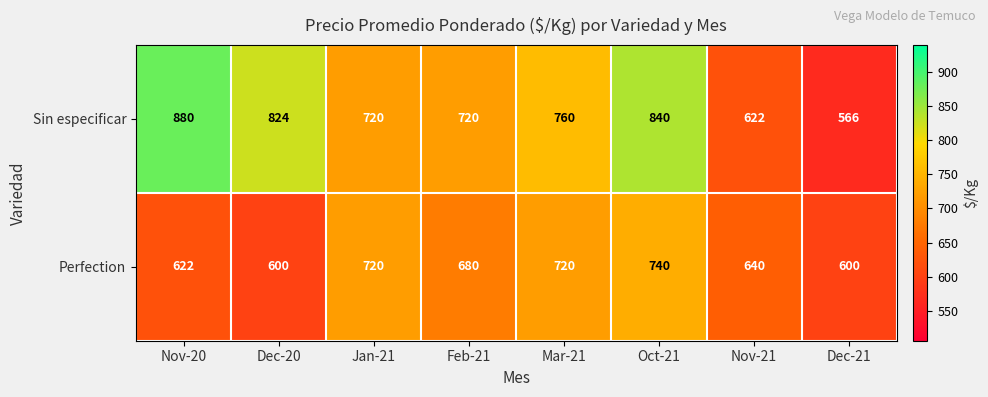

List the series in order of their overall mean, lowest first.

Perfection, Sin especificar